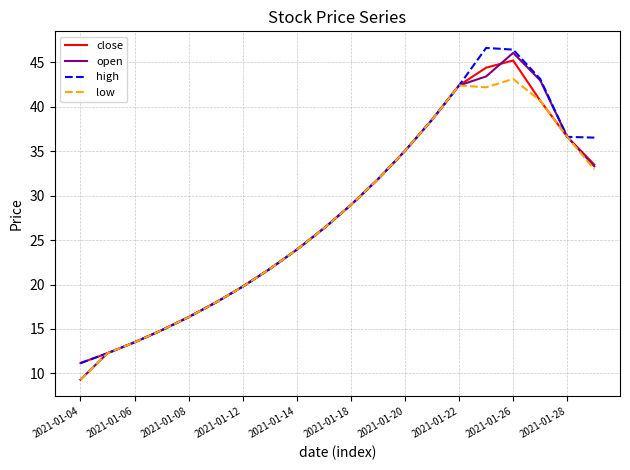

What is the sum of all high values?

564.1